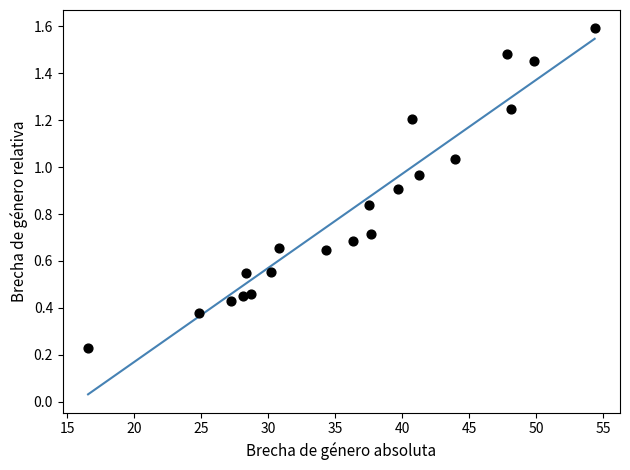

What is the range of Y values (max minus min)?

1.4